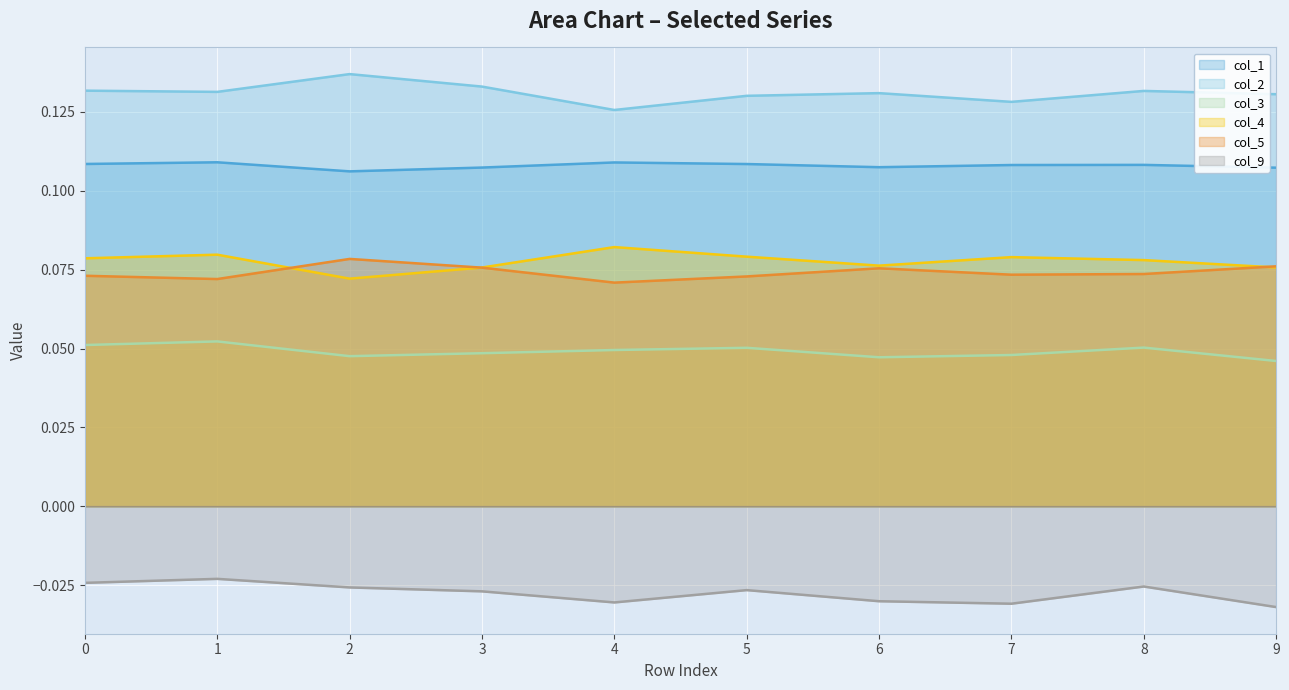

Where is the first local minimum for col_5?

1